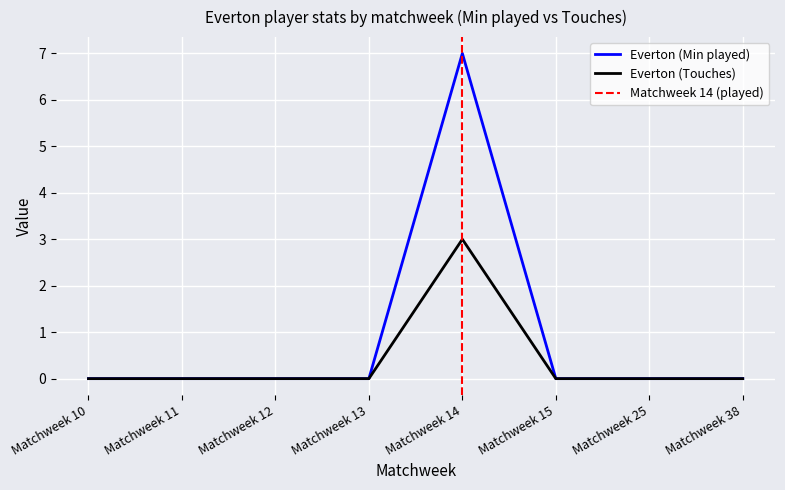

Rank the series at Matchweek 10 from highest to lowest value.

Everton (Min played), Everton (Touches)